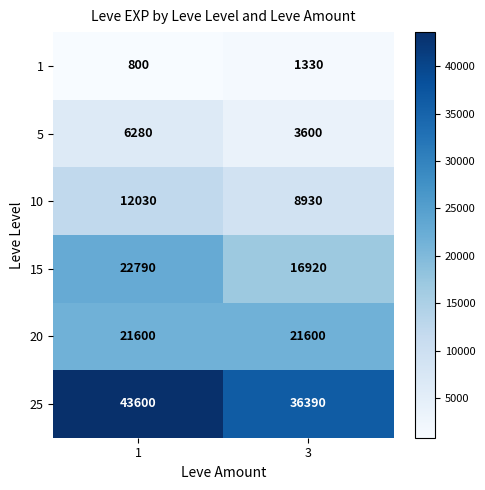

Which series has the widest spread of values?

25